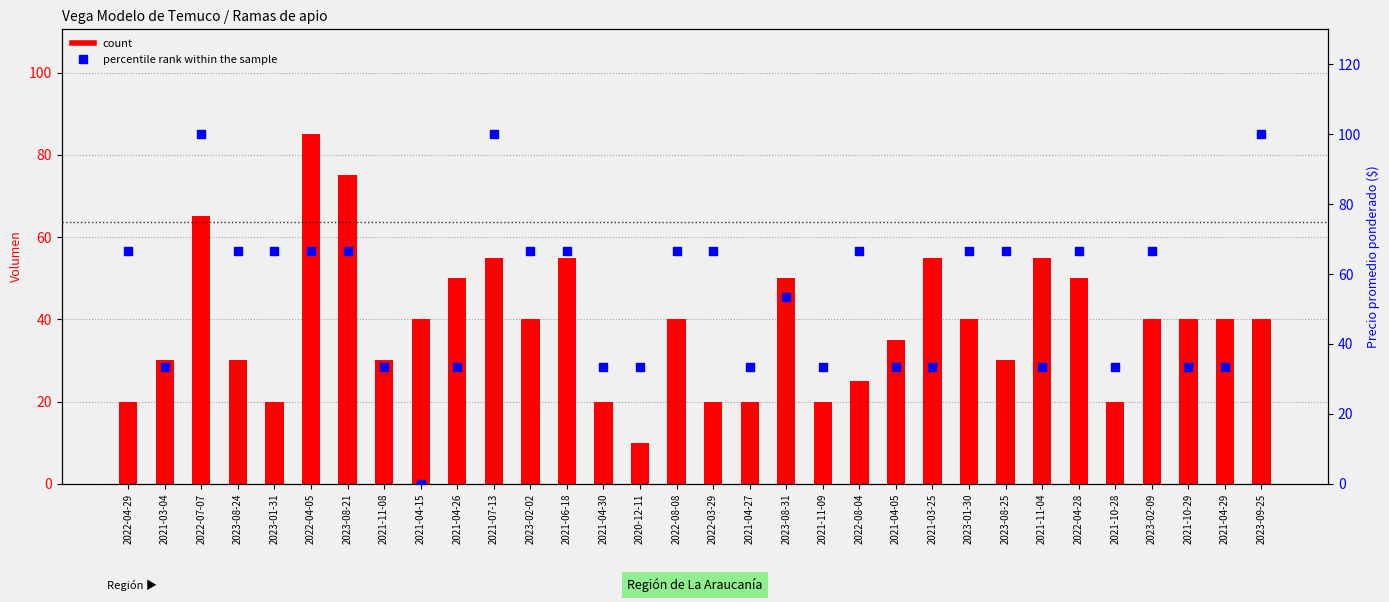

What are all the series names shown in the legend?

count, percentile rank within the sample